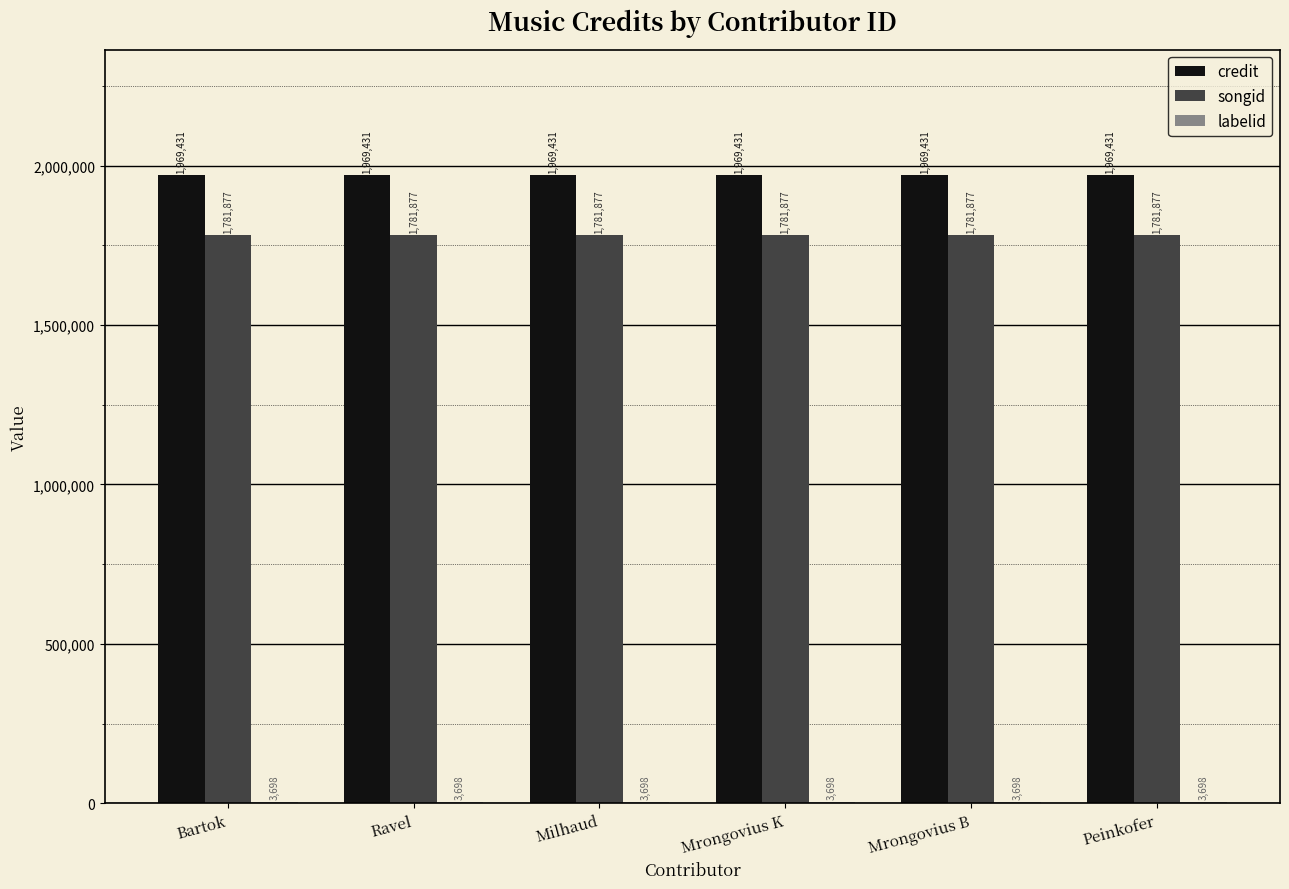

The value of songid at Bartok is 2657991. True or false?

False